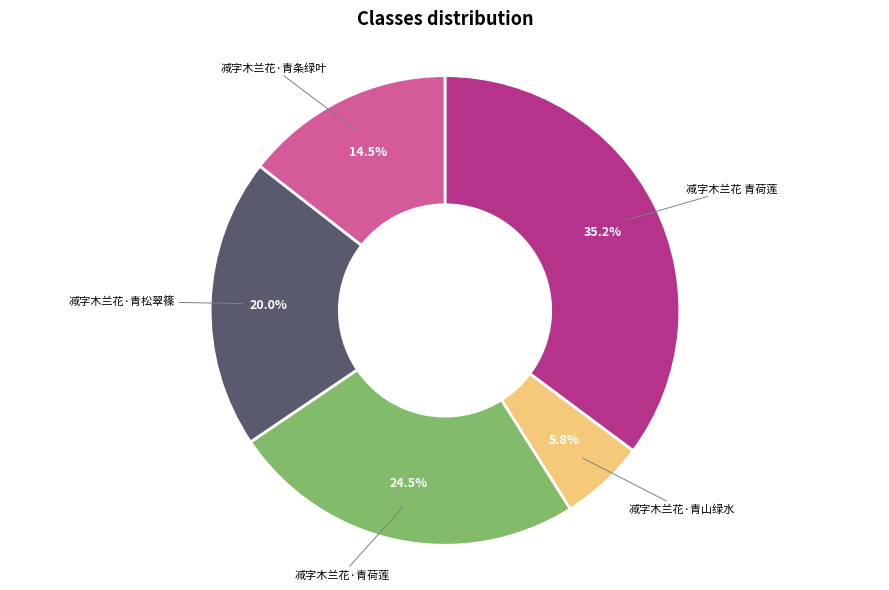

Is there any slice that represents more than half of the pie?

No